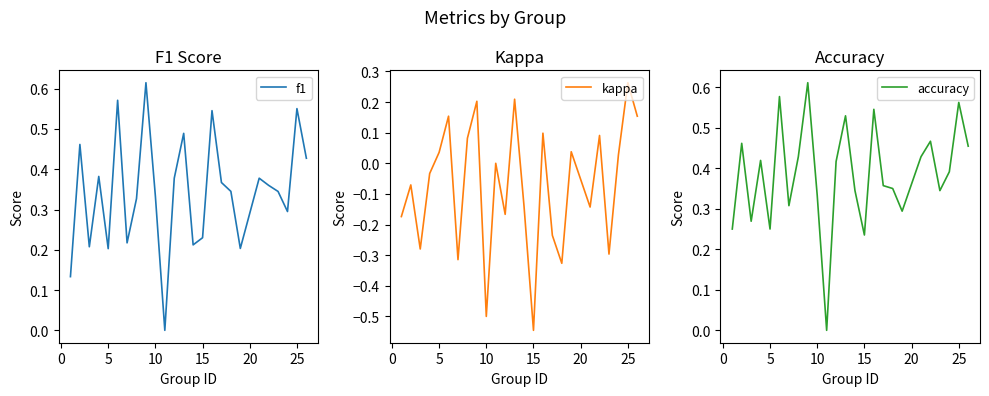

What is the highest value of the kappa series?

0.3